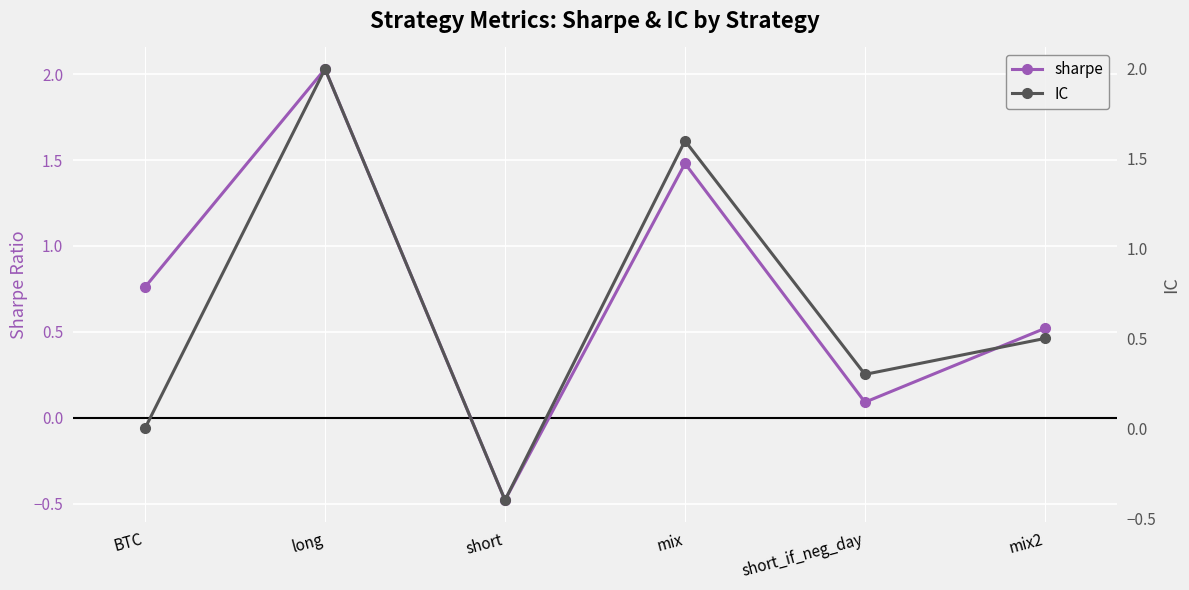

Reading left to right, transcribe all the data shown in this chart.

sharpe: BTC=0.8	long=2.0	short=-0.5	mix=1.5	short_if_neg_day=0.1	mix2=0.5
IC: BTC=0.0	long=2.0	short=-0.4	mix=1.6	short_if_neg_day=0.3	mix2=0.5